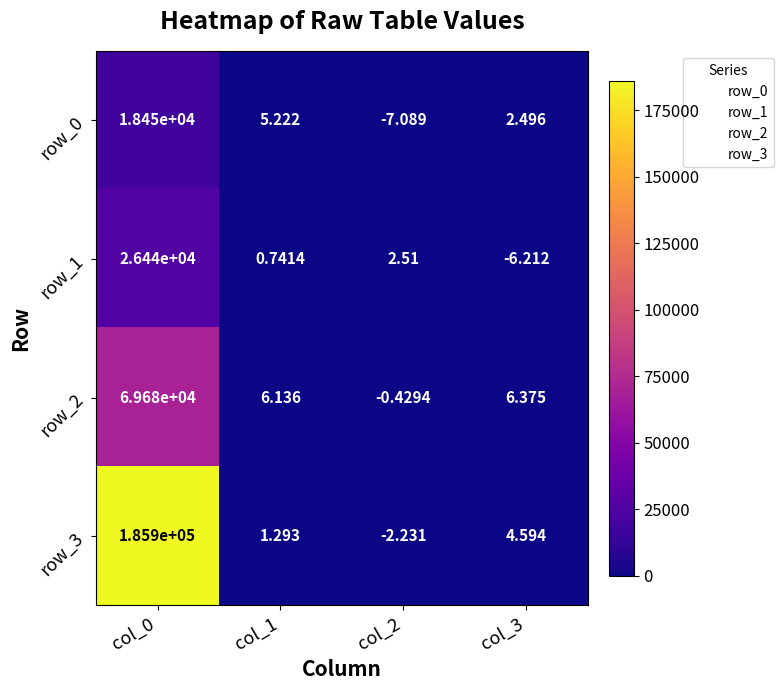

What is the average value of the row_1 series?

6609.3